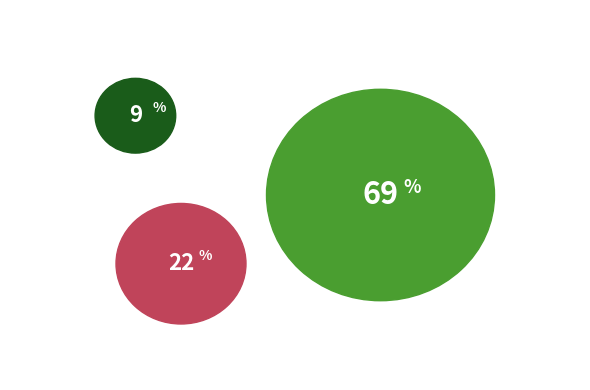

Which slice is the largest?

3